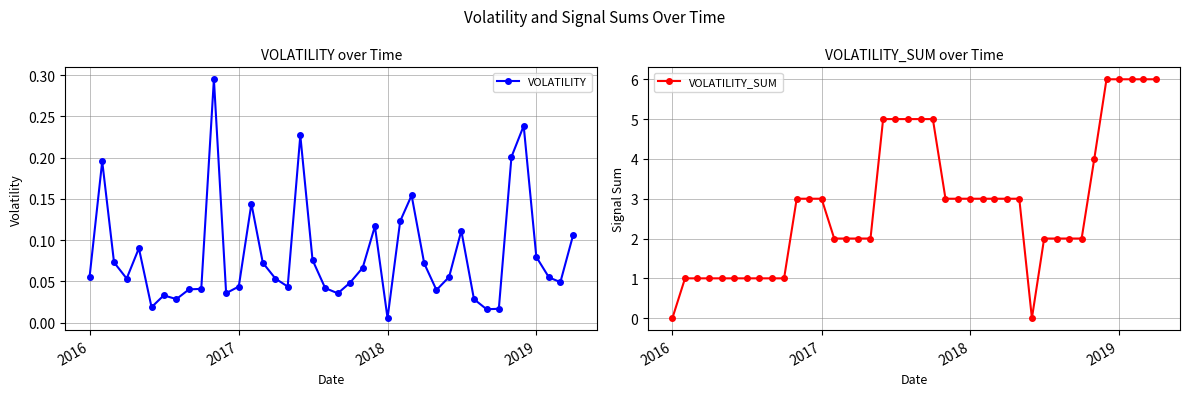

At which label is VOLATILITY closest to 0?

2018